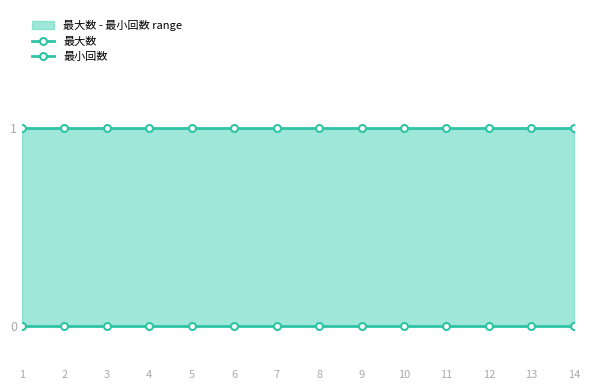

At how many categories does at least one series exceed 0?

14